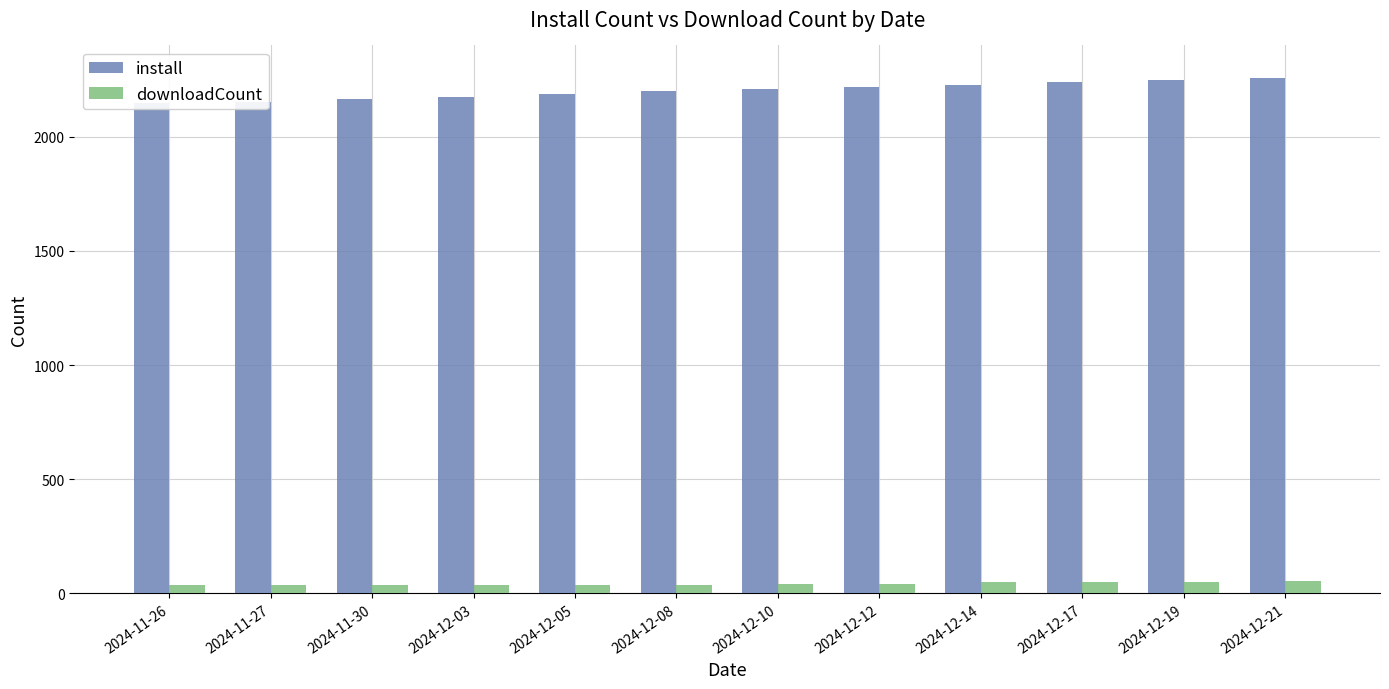

The install series shows 589 at 2024-12-03. True or false?

False